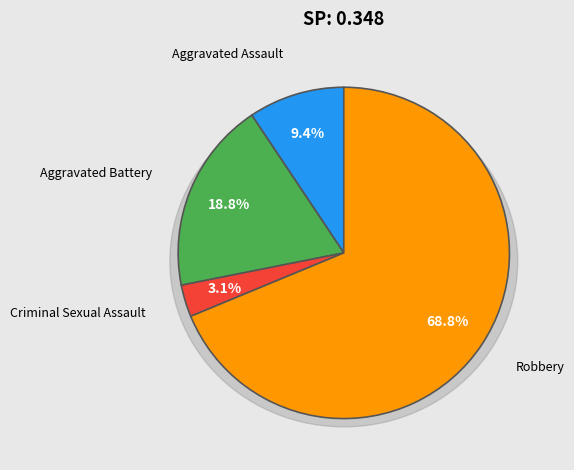

True or false: Aggravated Battery accounts for 19% of the total.

True